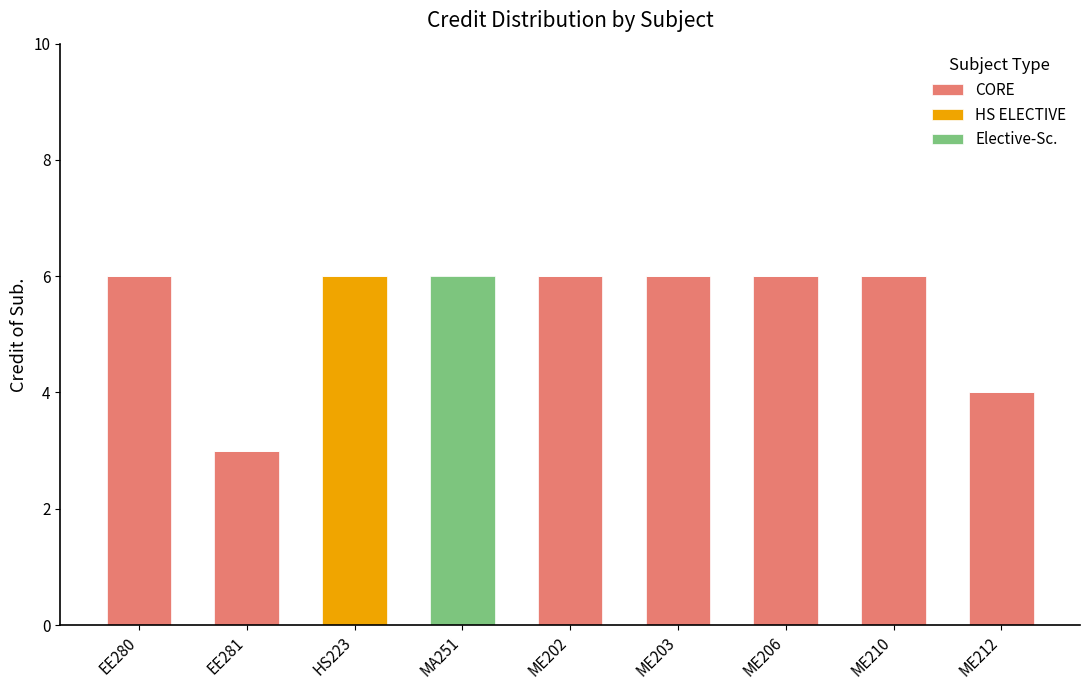

The value of CORE at ME212 is 4. True or false?

True